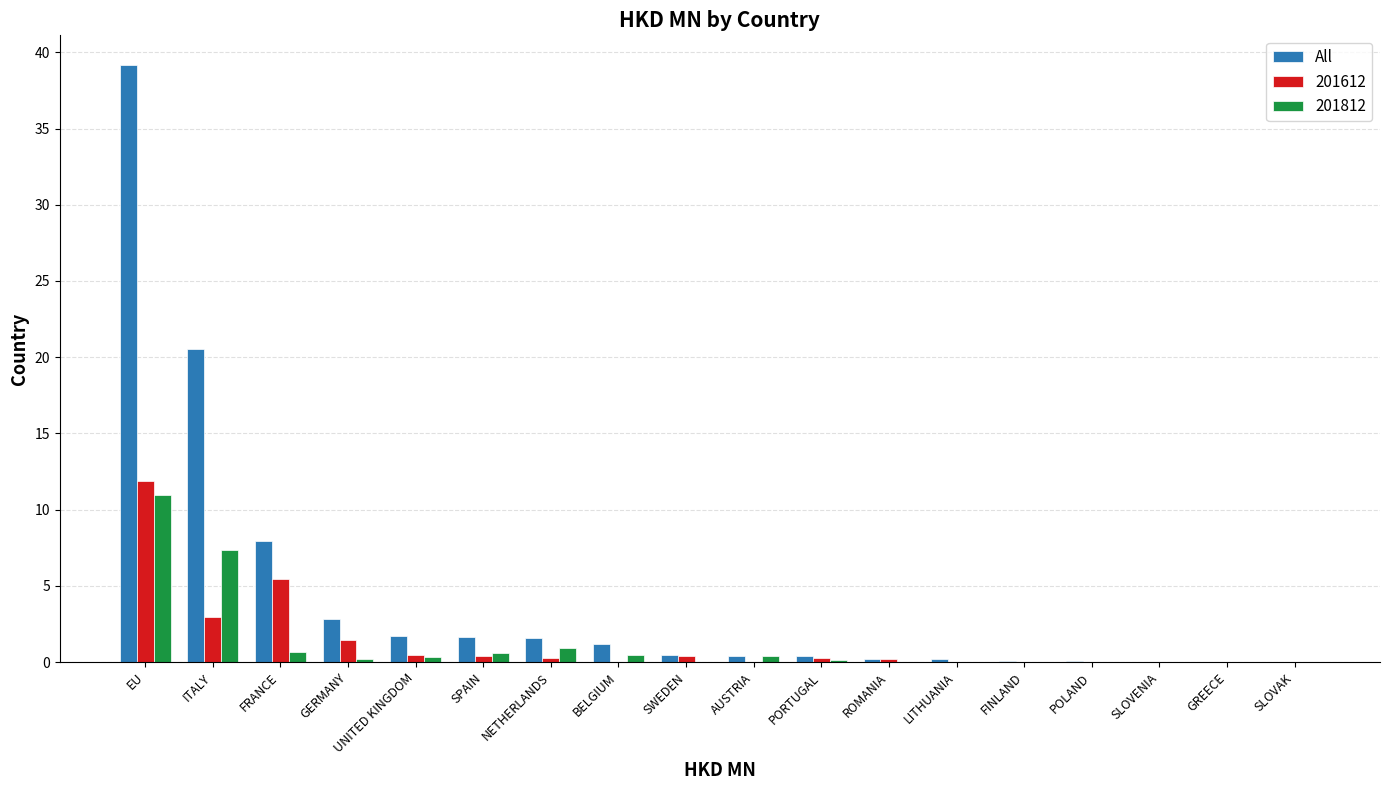

What is the sum of all All values?

78.3